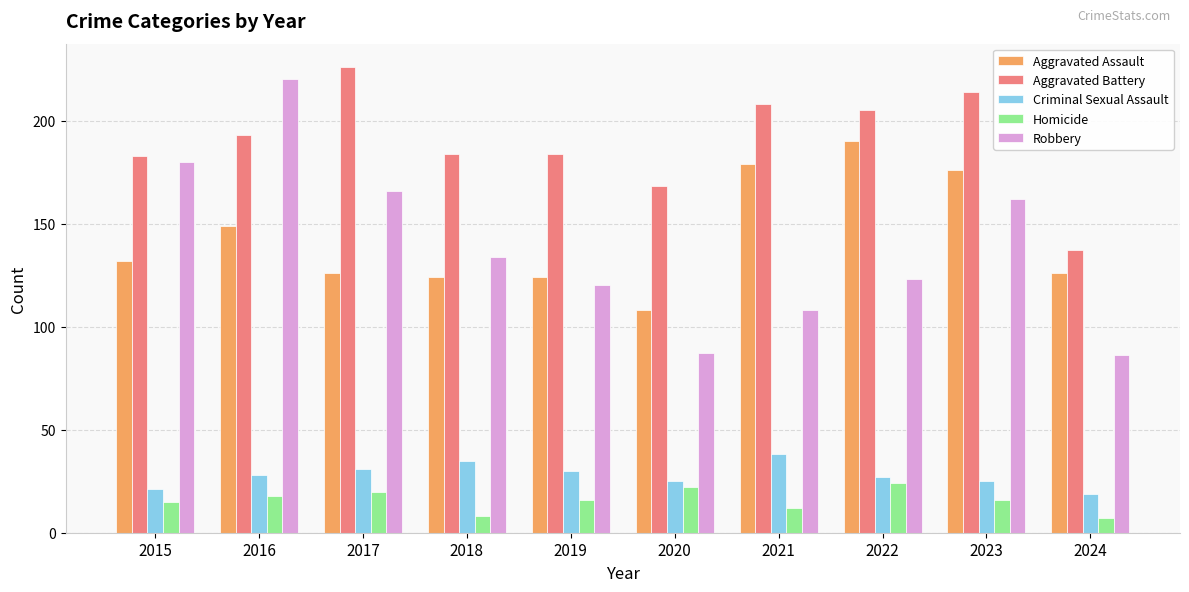

What is the sum of the Aggravated Battery values at 2019 and 2022?

389